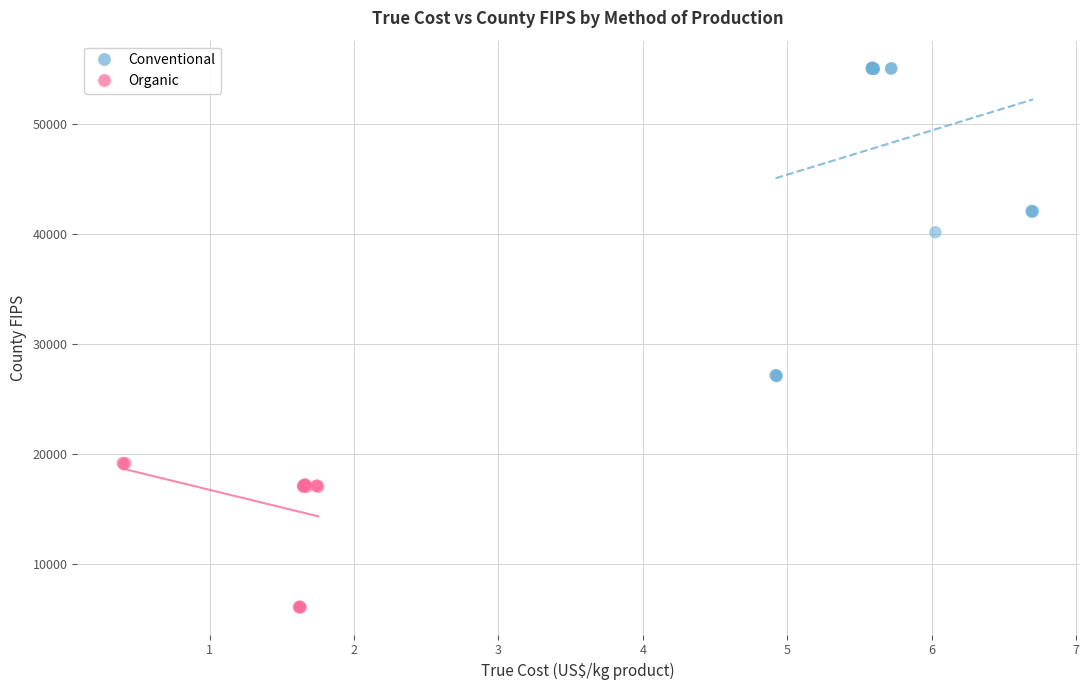

Which series contains the highest Y value?

Conventional